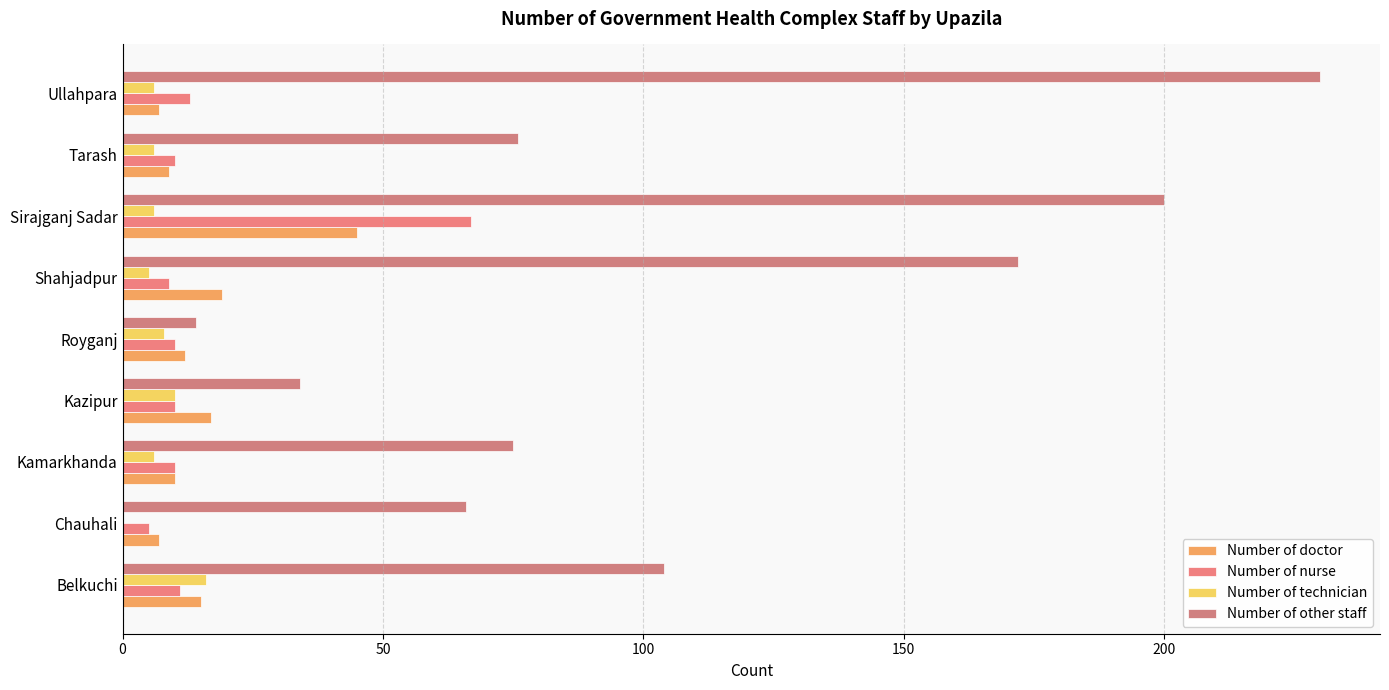

At how many categories does at least one series exceed 168?

3